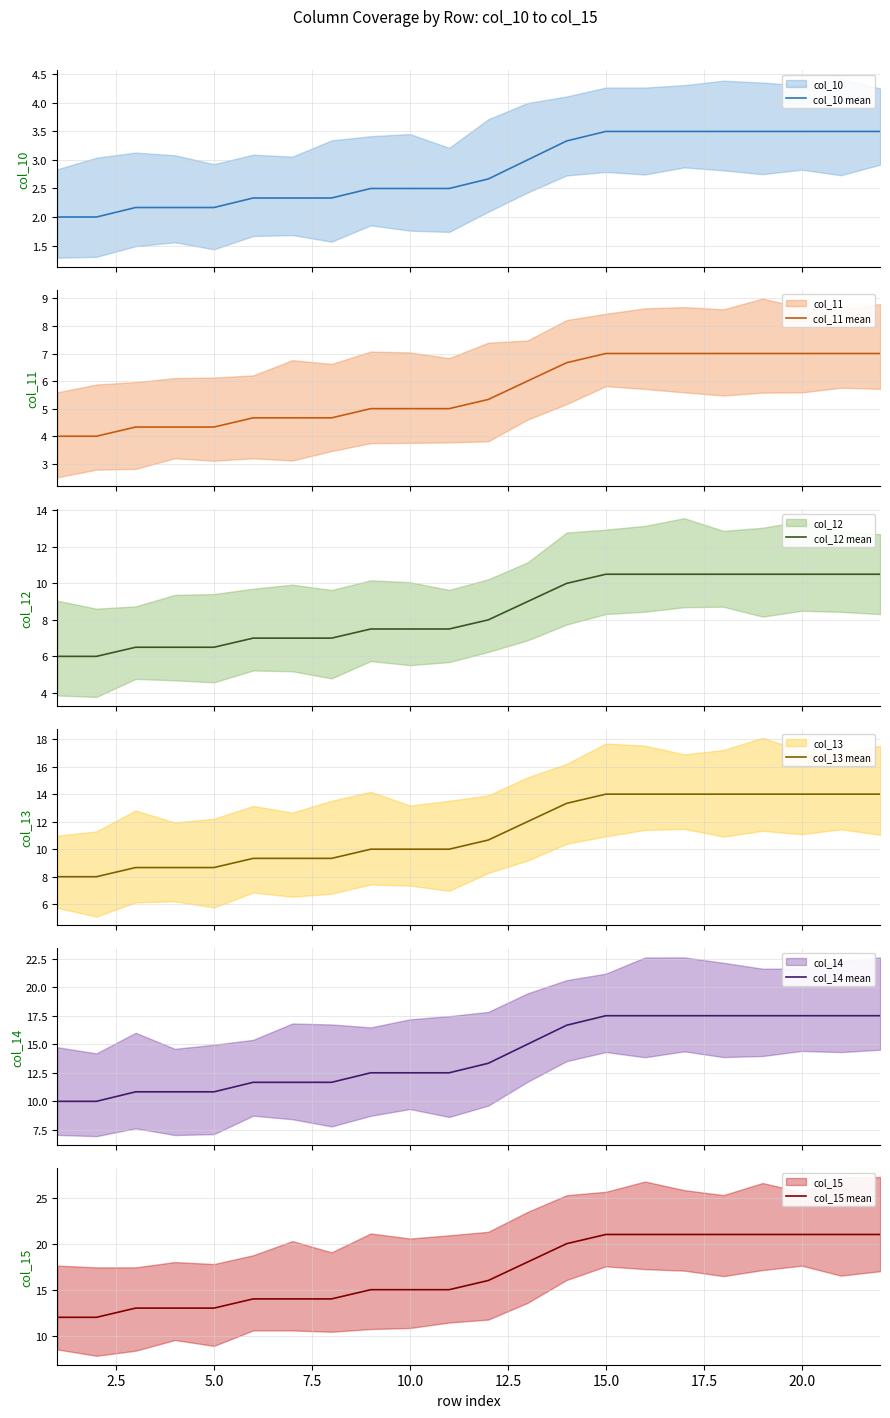

True or false: col_12 mean has more than 1 interior local peaks.

False